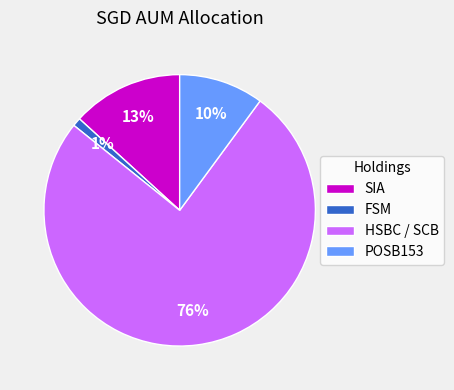

To the nearest percent, what is the combined percentage of FSM and SIA?

14%